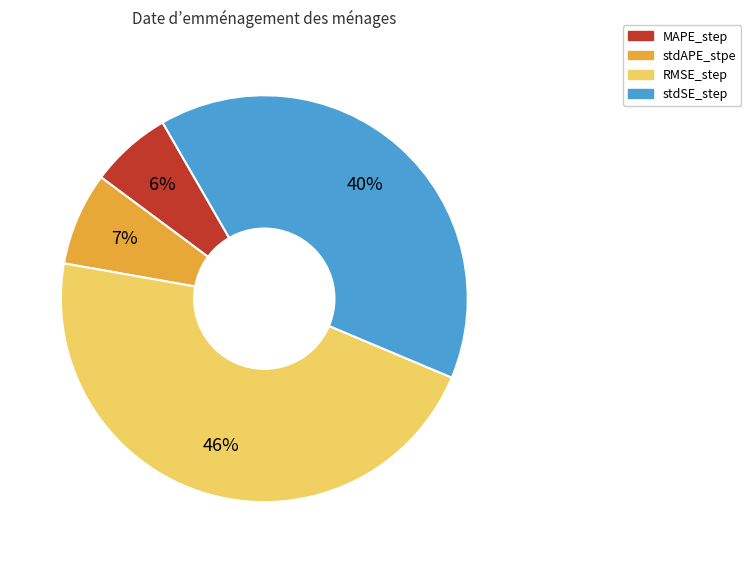

Which category has the smallest portion of the pie?

MAPE_step